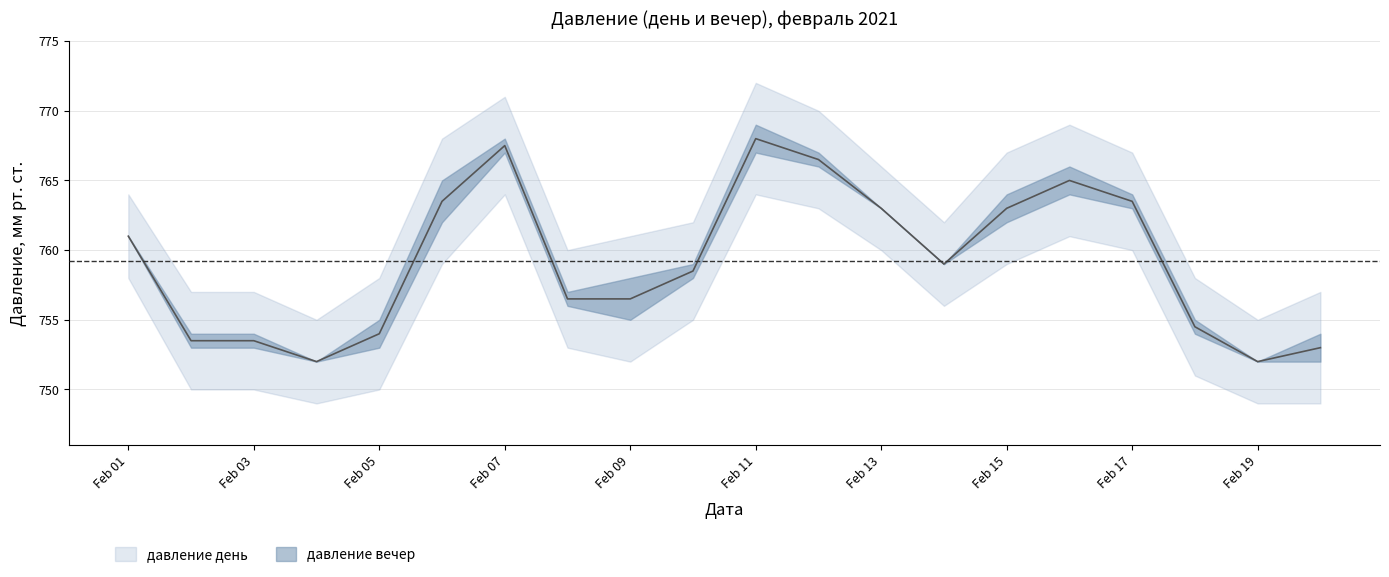

How many data points are above 759?

9